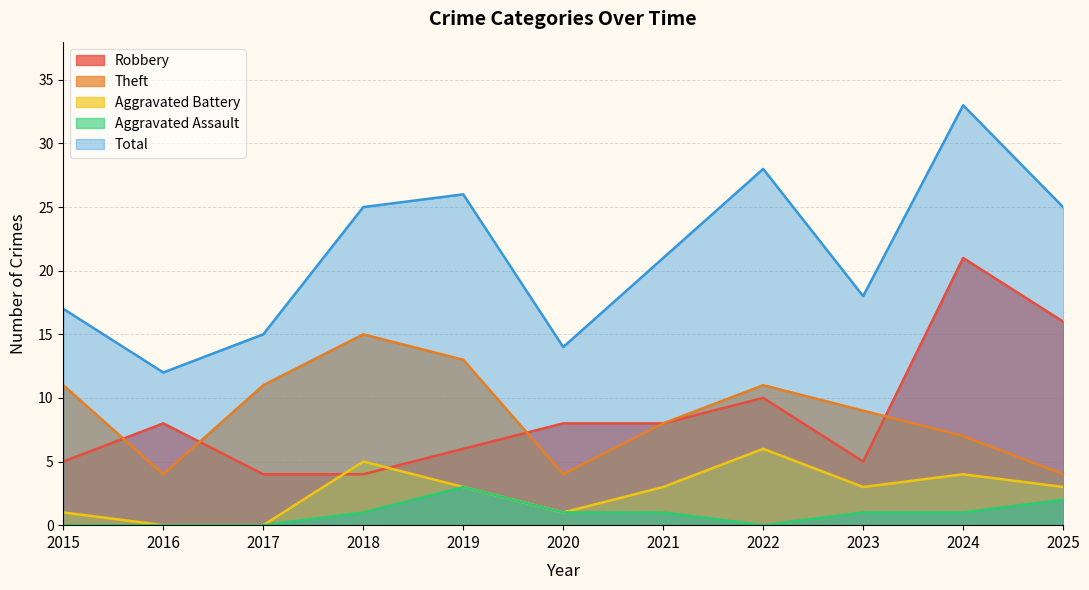

Reading left to right, transcribe all the data shown in this chart.

Robbery: 5	8	4	4	6	8	8	10	5	21	16
Theft: 11	4	11	15	13	4	8	11	9	7	4
Aggravated Battery: 1	0	0	5	3	1	3	6	3	4	3
Aggravated Assault: 0	0	0	1	3	1	1	0	1	1	2
Total: 17	12	15	25	26	14	21	28	18	33	25